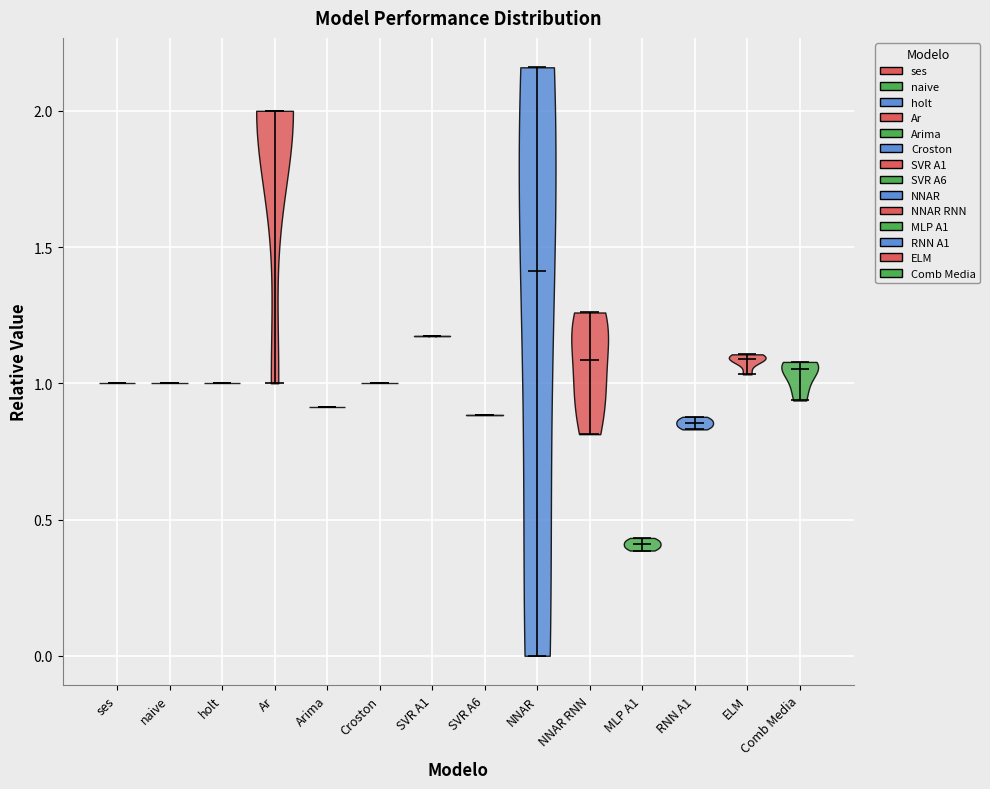

Where does the median line of the violin for SVR A6 sit on the y-axis? The values are not printed on the chart, so give them approximately, as read against the axis.

0.90